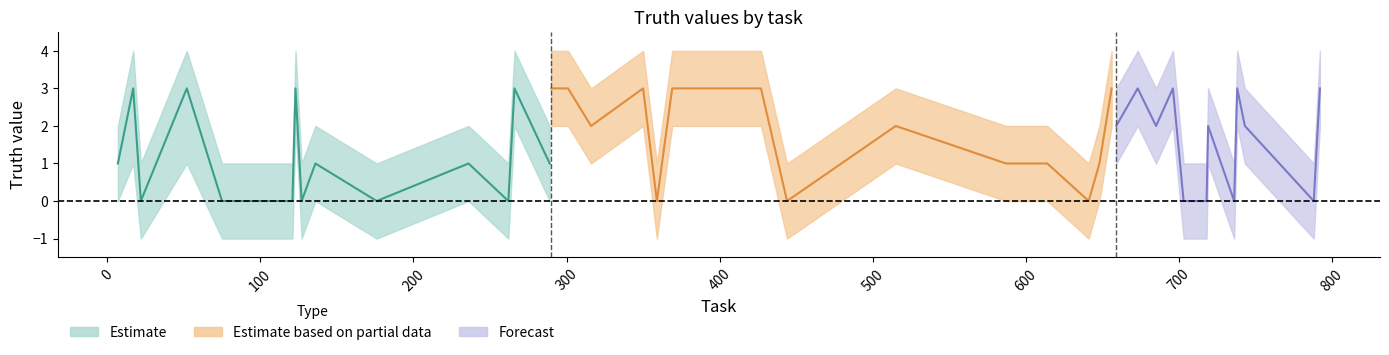

True or false: upper has a value of 1 at 176.

True